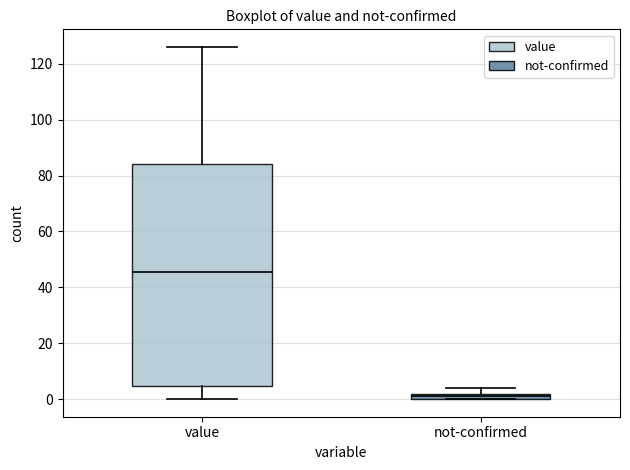

Which box's median line is the lowest?

not-confirmed